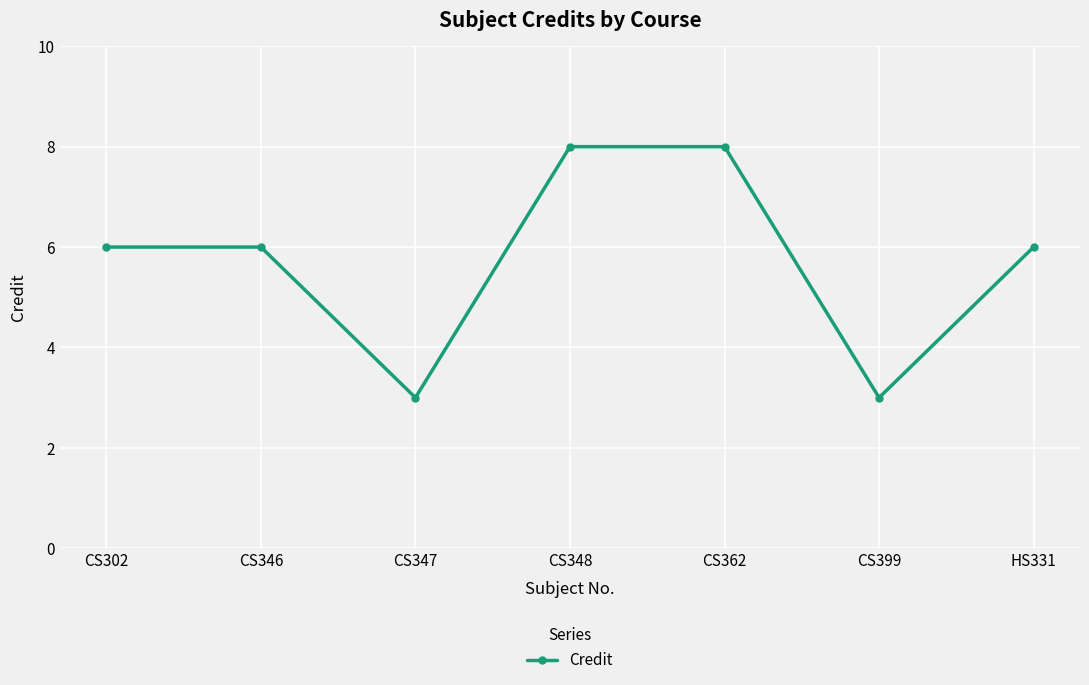

Which has a higher value, CS362 or CS346?

CS362